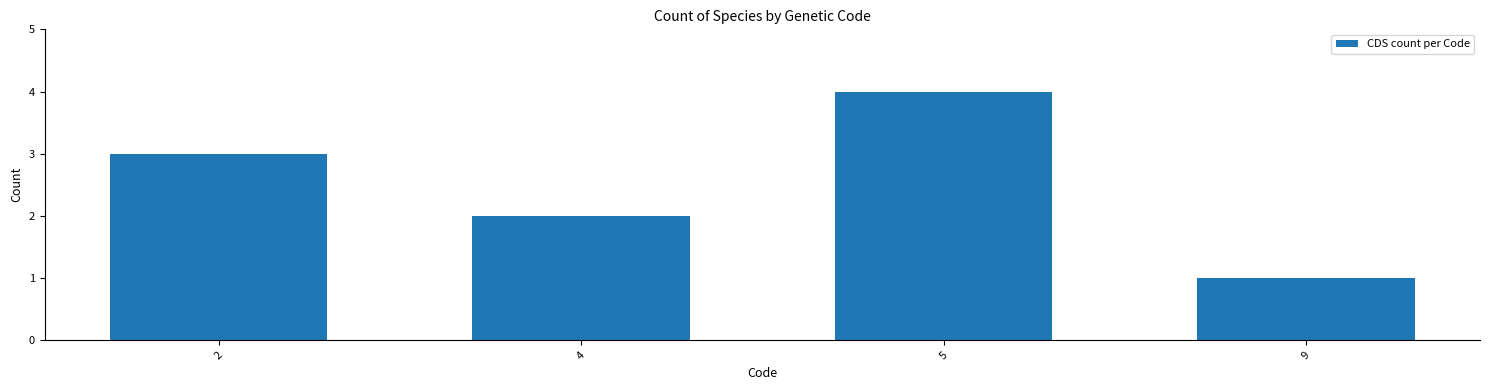

How many values are below 3?

2